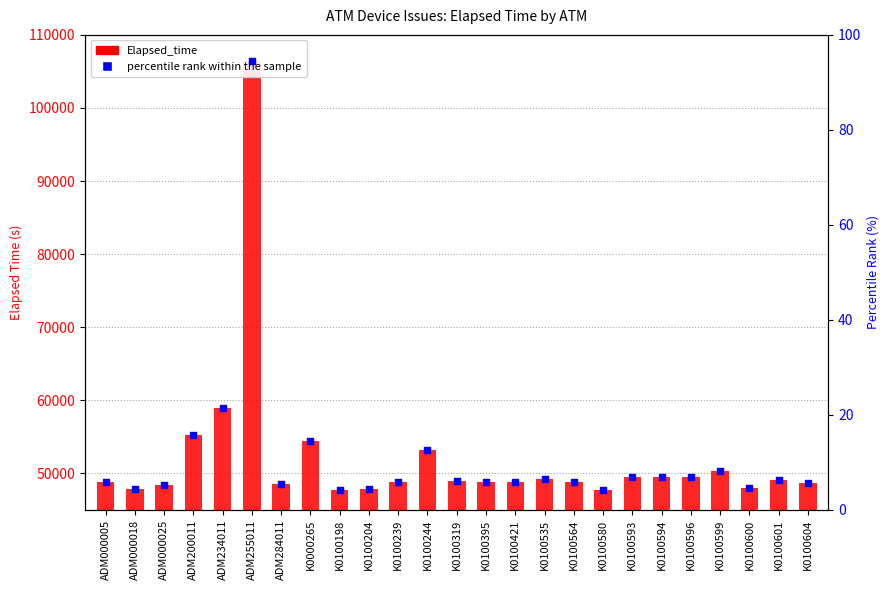

Which series has the widest spread of Y values?

Elapsed_time